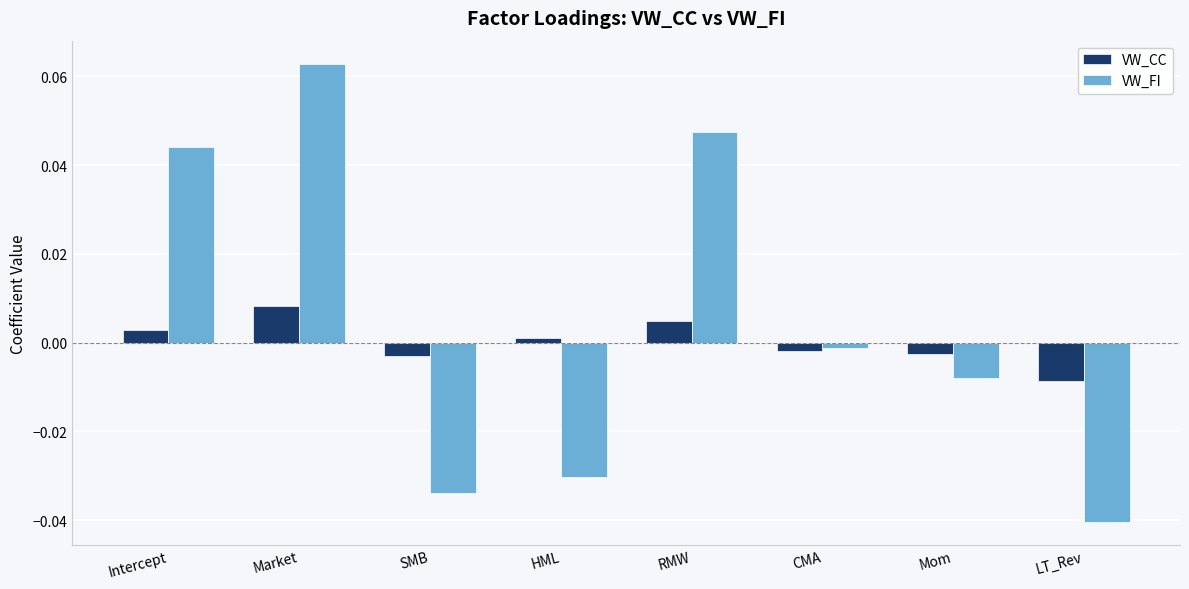

True or false: VW_FI has a value of 0.0 at Intercept.

True